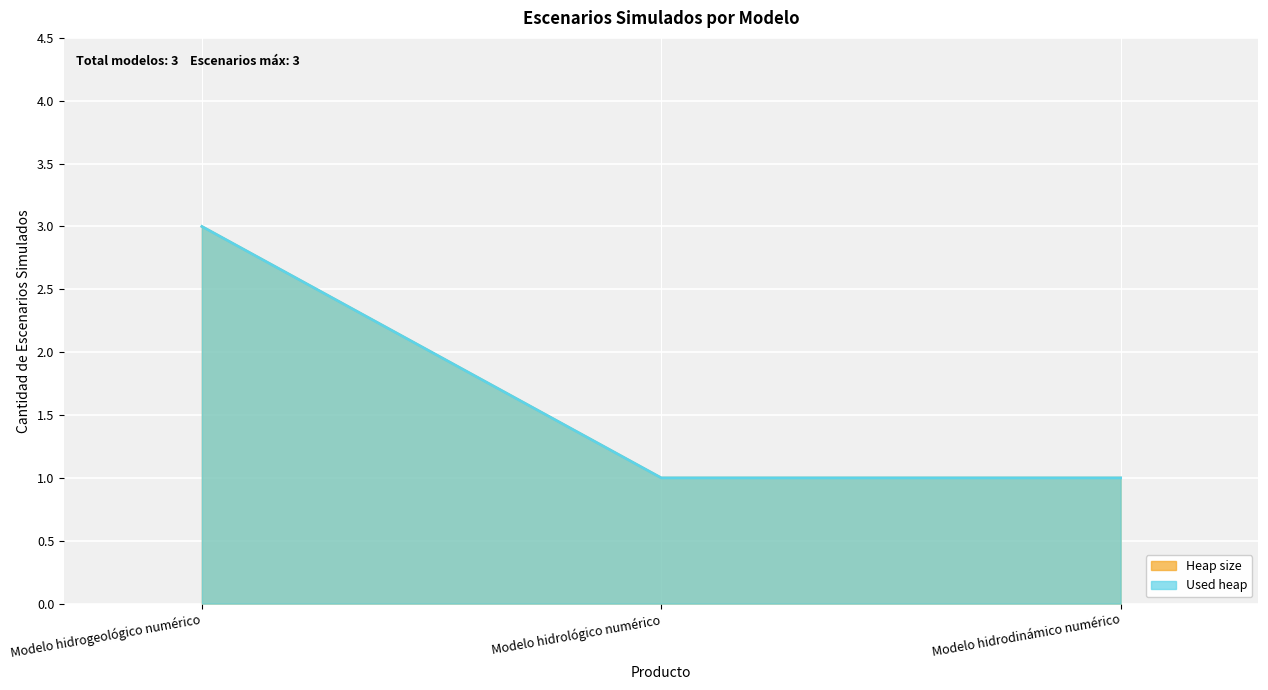

Does the chart display data point markers on the line(s)?

No